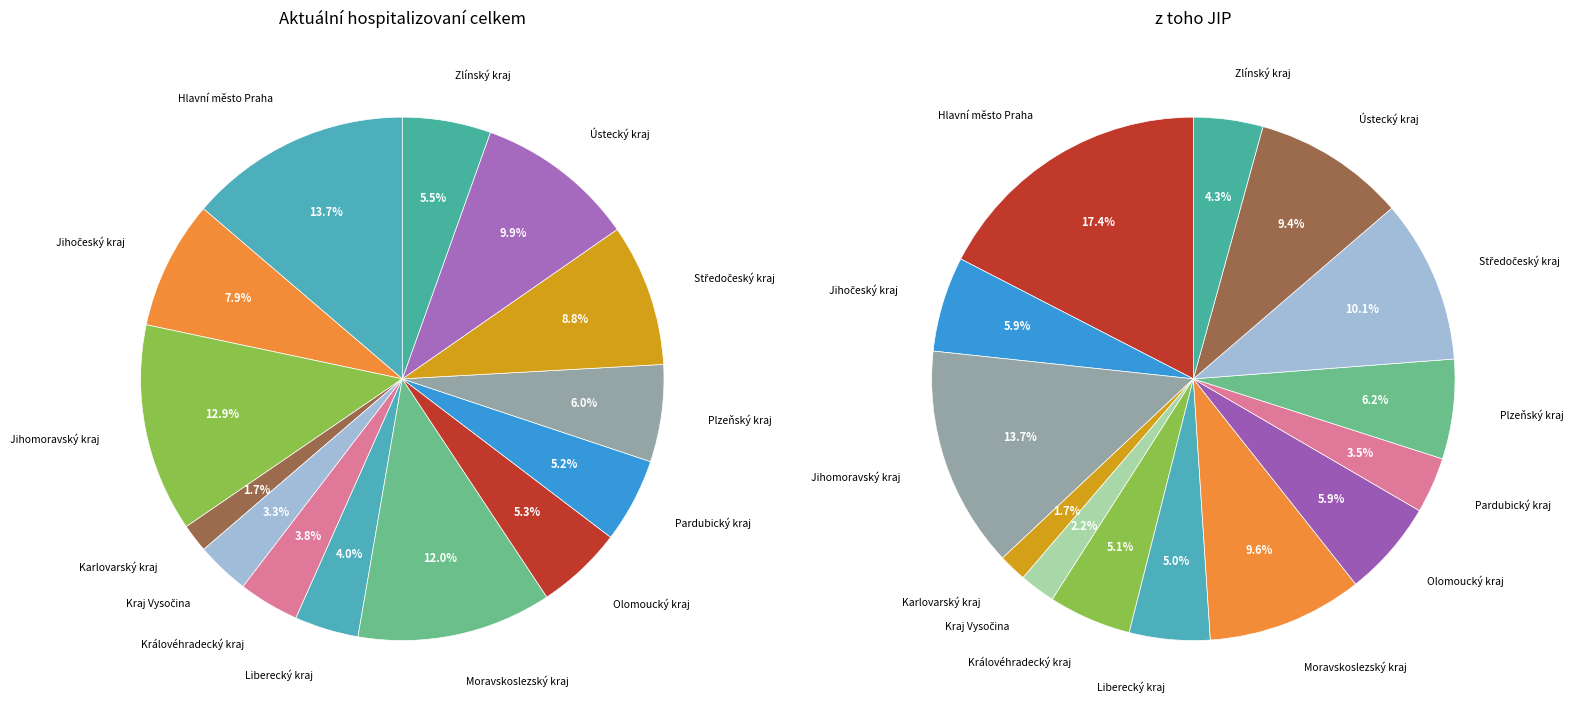

Which slice is the largest?

Hlavní město Praha